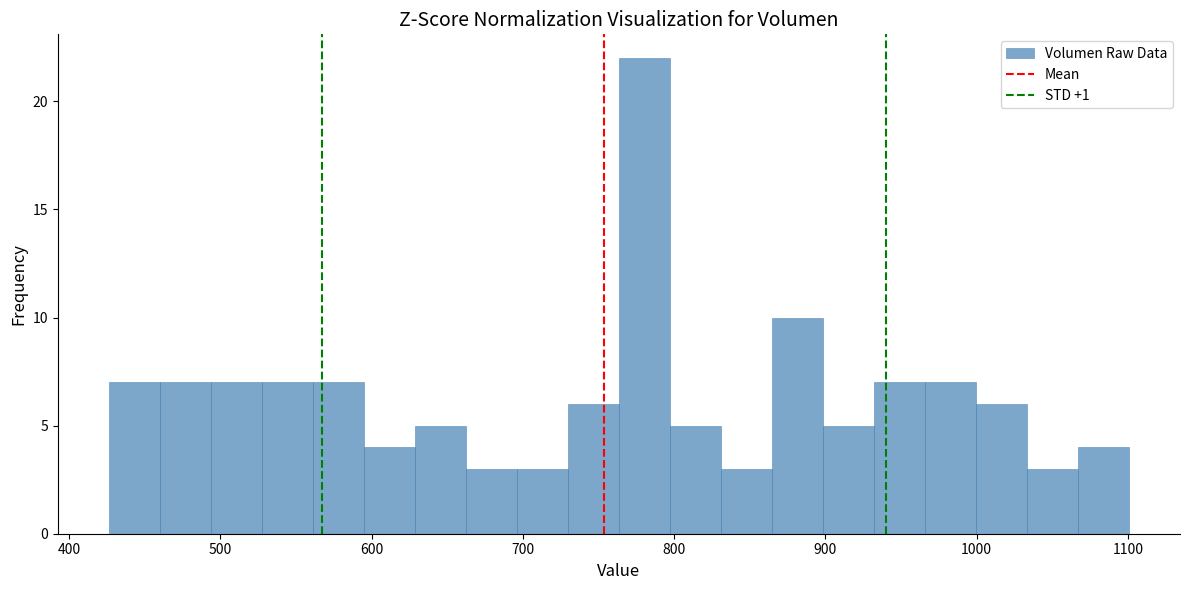

Around what value on the x-axis is the tallest bar? Give the approximate position of its centre, as read against the axis.

780